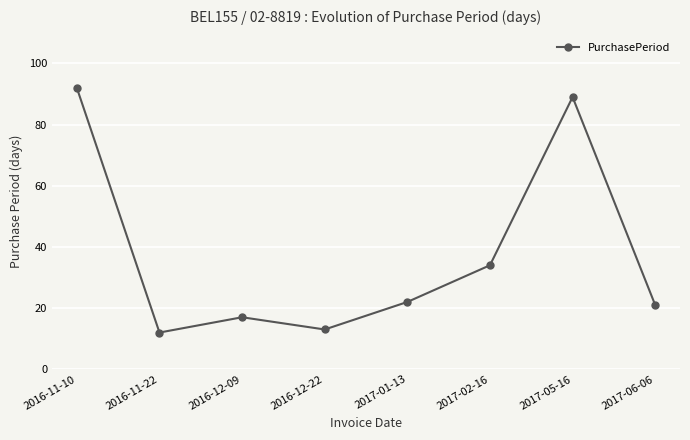

What is the maximum value shown in the chart?

92